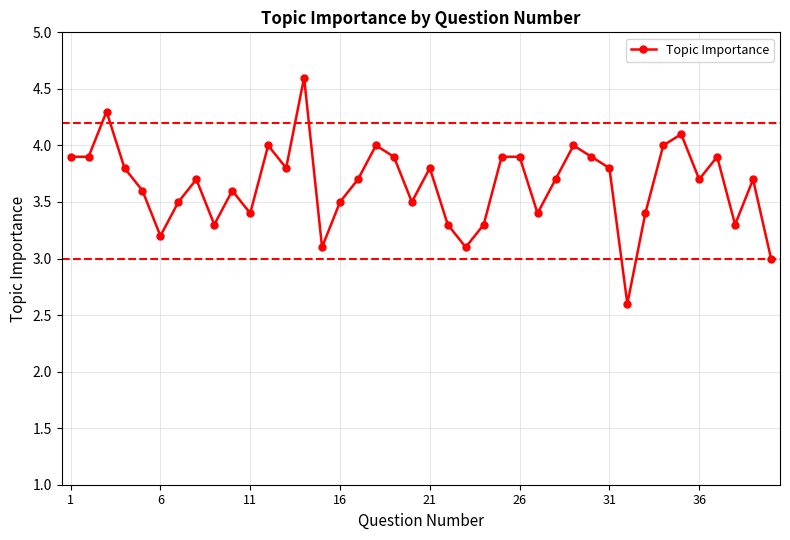

What is the maximum value shown in the chart?

4.6